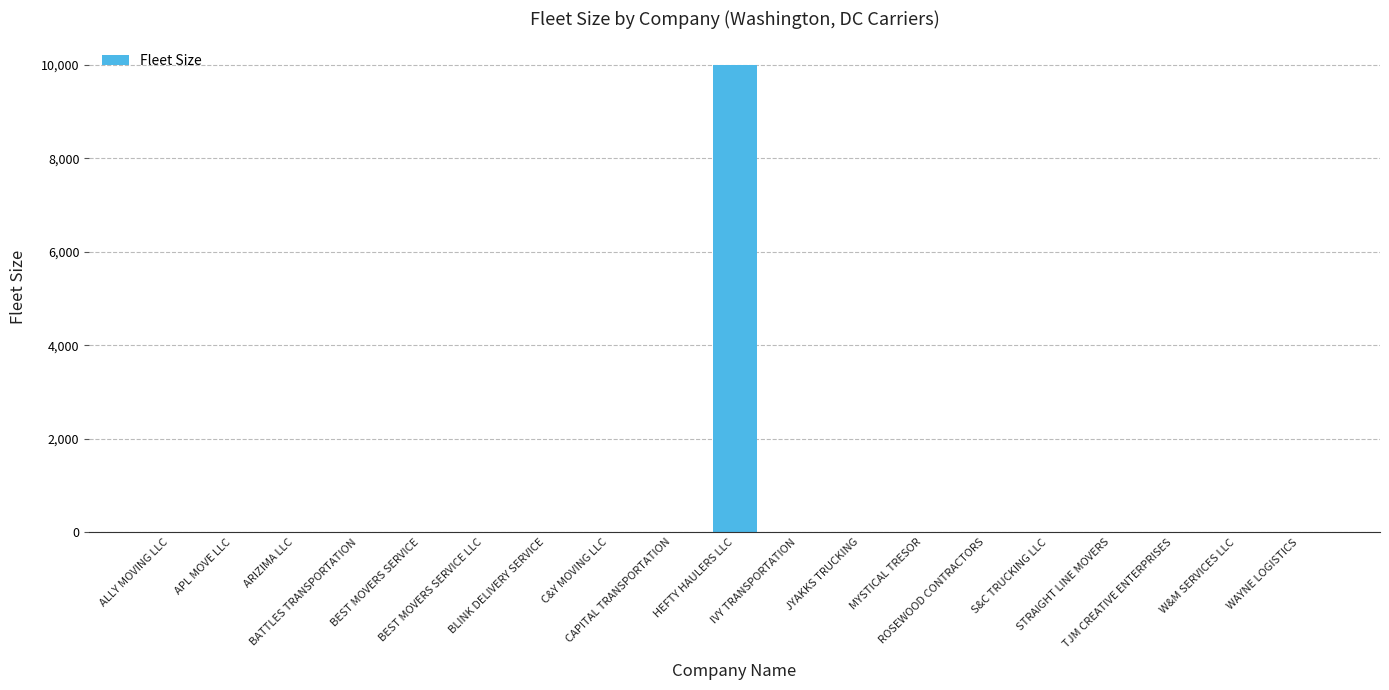

What is the maximum value shown in the chart?

10001